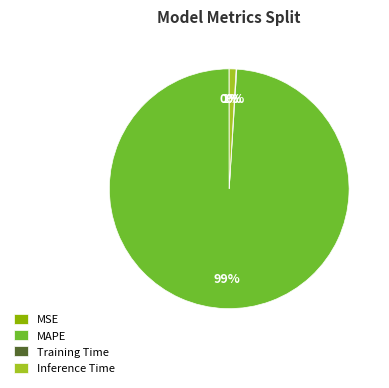

True or false: MAPE accounts for 99% of the total.

True